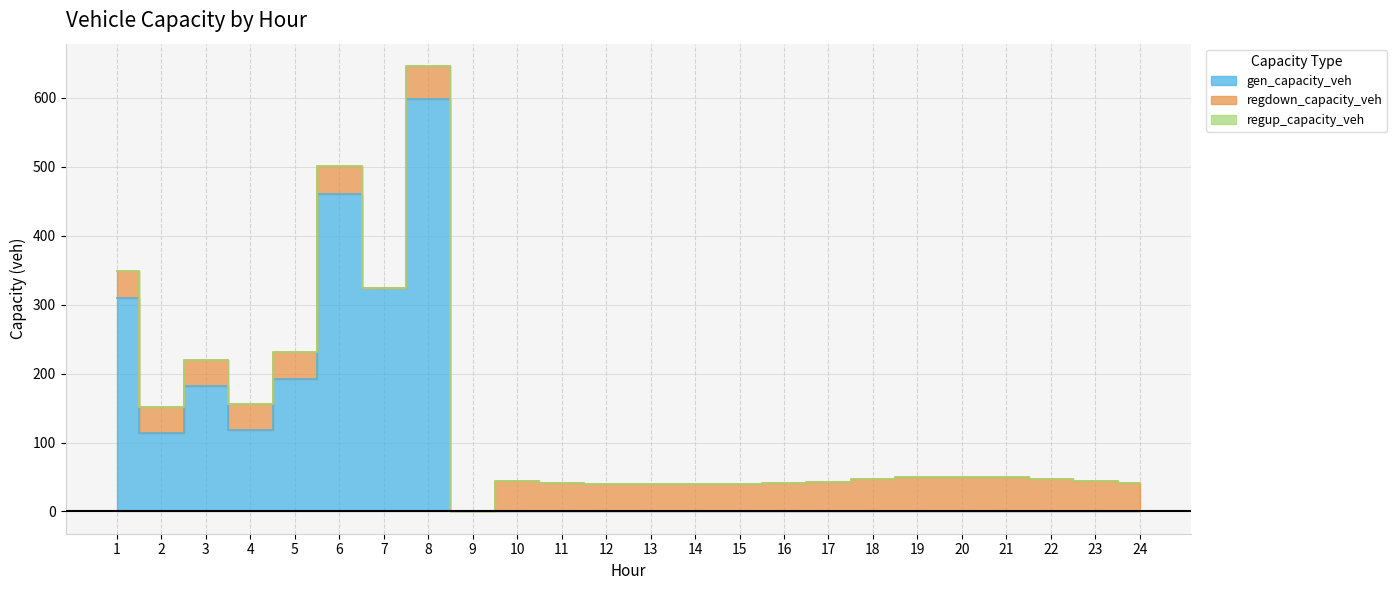

Between 17 and 16, which is larger?

17